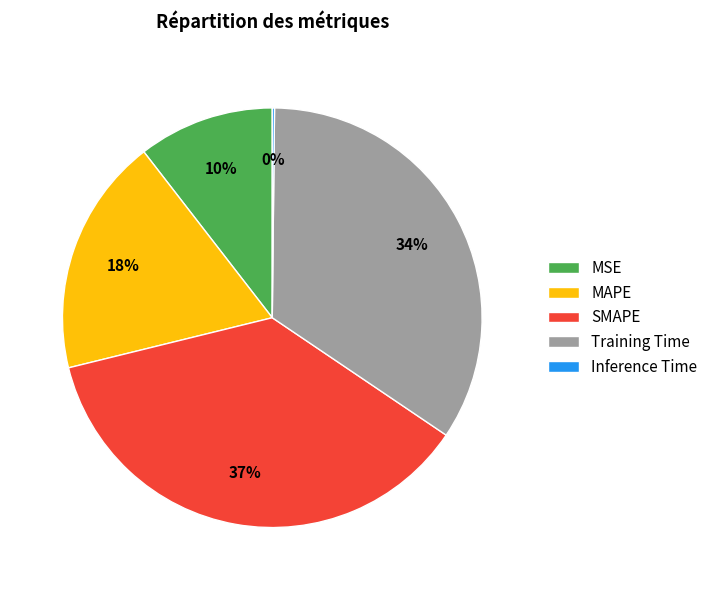

What is the largest slice in the pie chart?

SMAPE